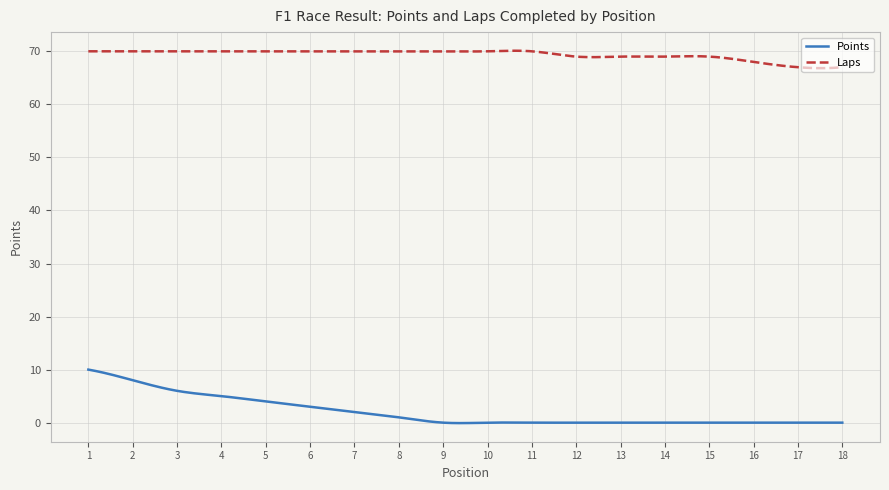

True or false: Laps and Points intersect in this chart.

False